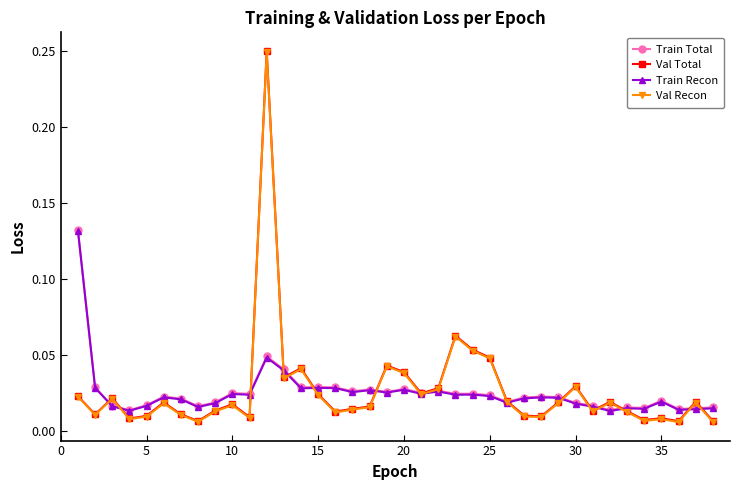

After their last crossing, which series has the higher values: Train Recon or Val Total?

Train Recon